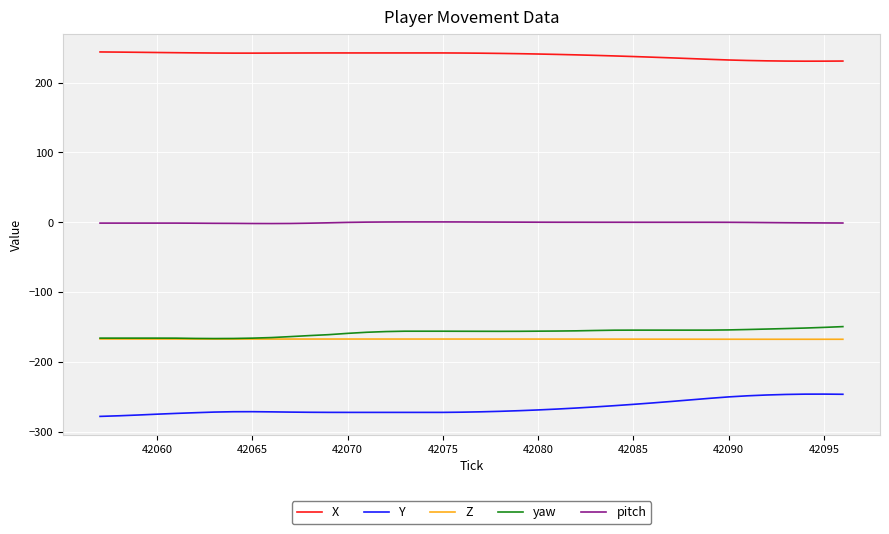

What is the smallest value displayed?

-278.1